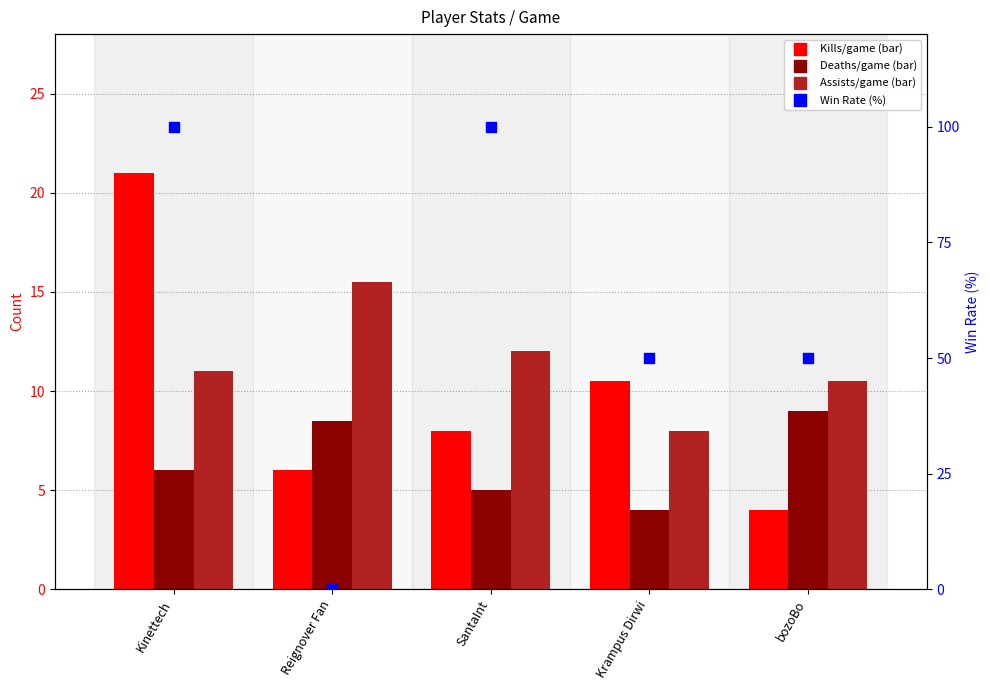

At how many categories does at least one series exceed 39?

4